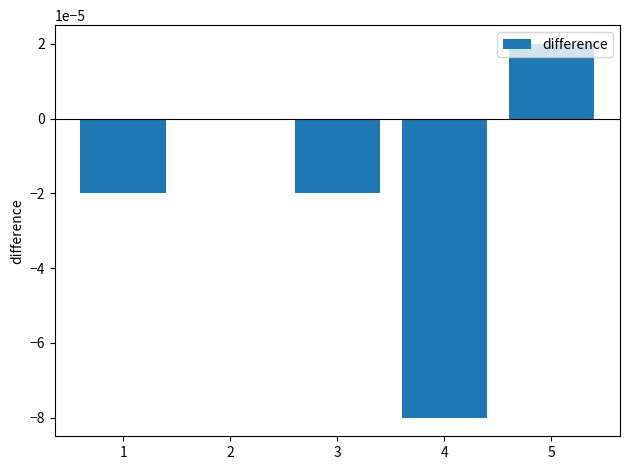

True or false: the data shows 0.0 at 5.

True